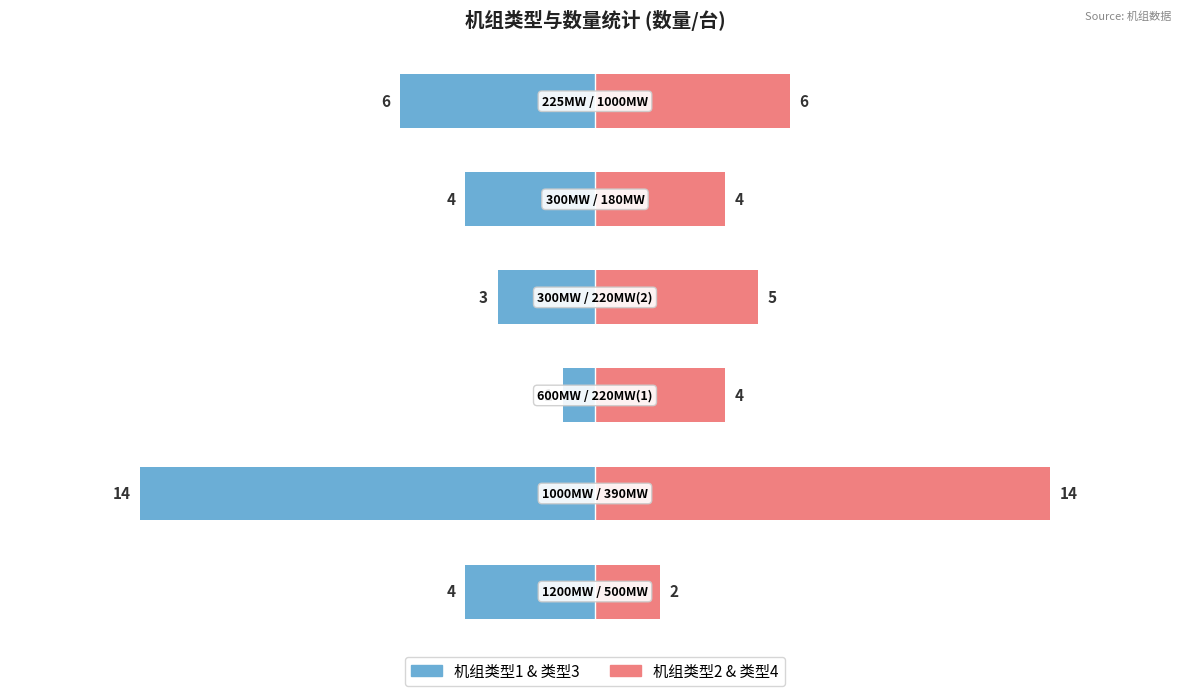

How many groups of bars are there?

6